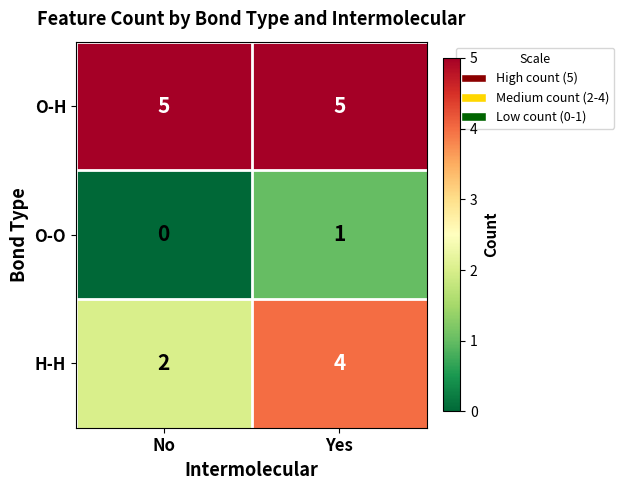

The O-O series shows 0 at No. True or false?

True